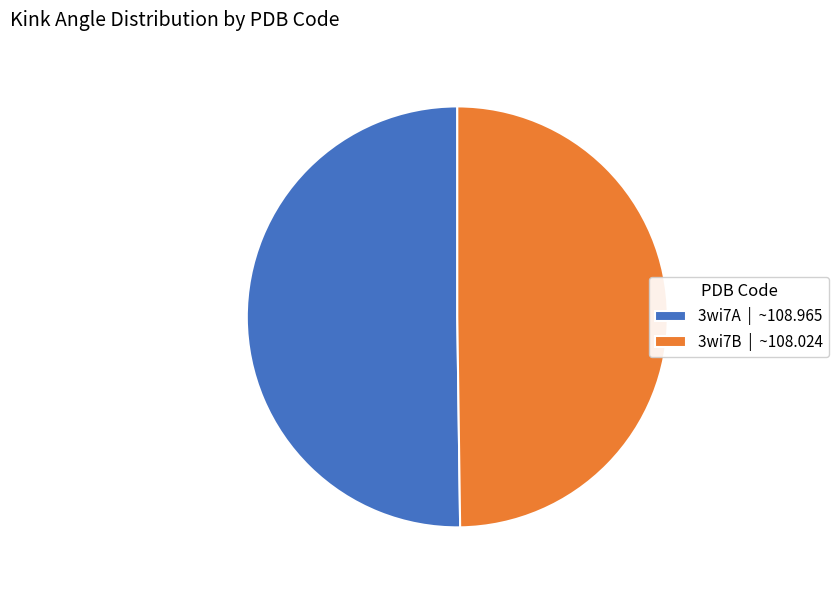

True or false: 3wi7A | ~108.965 accounts for 40% of the total.

False